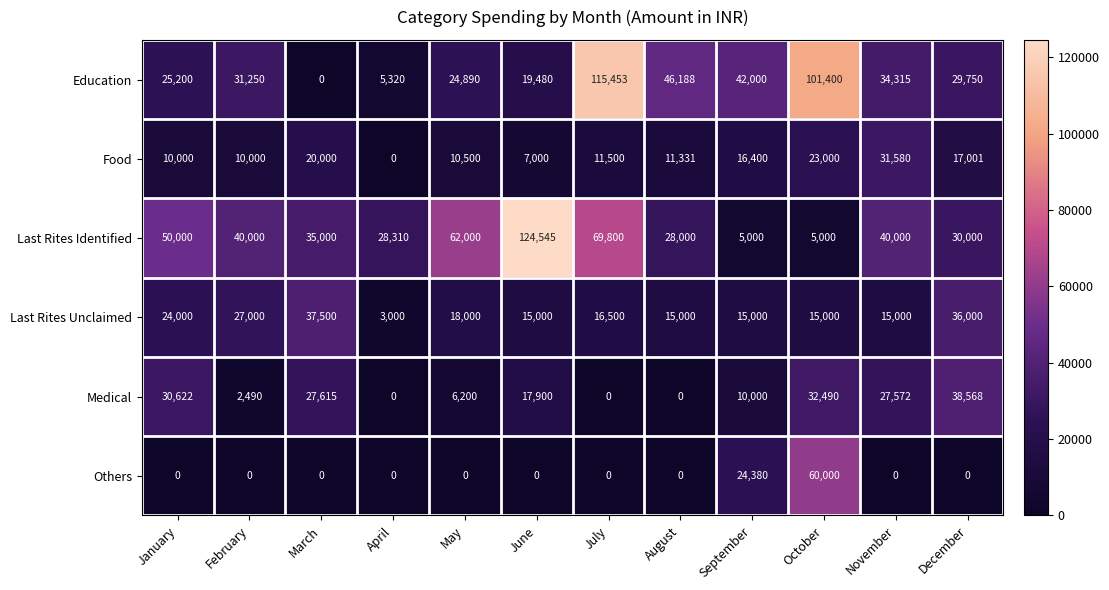

Which series has the widest spread of values?

Last Rites Identified